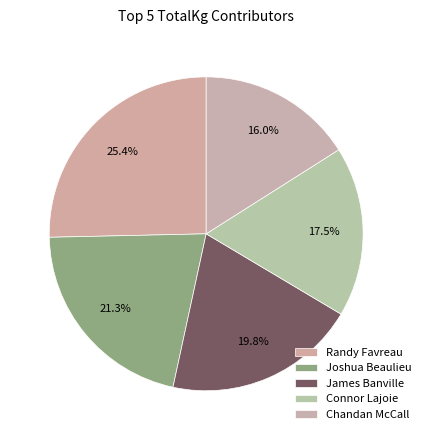

Count the number of slices in the pie.

5